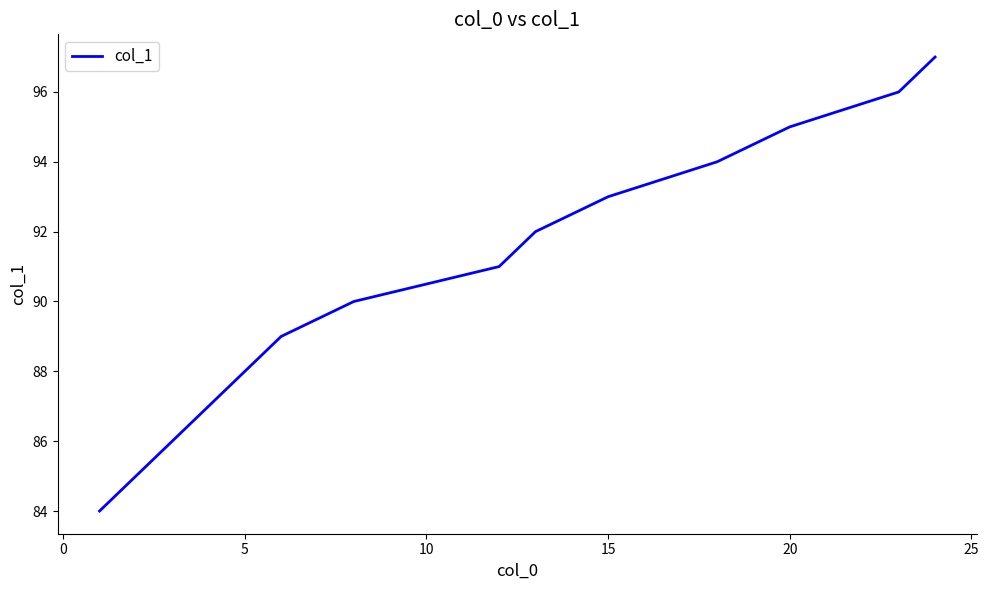

What is the difference between the maximum and minimum values?

13